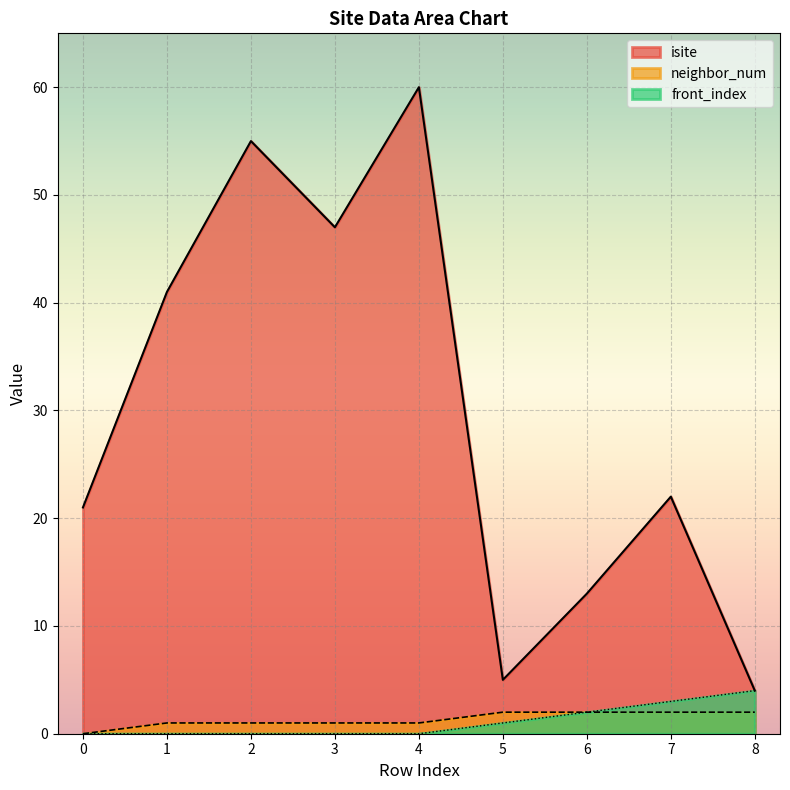

What is the maximum value for neighbor_num?

2